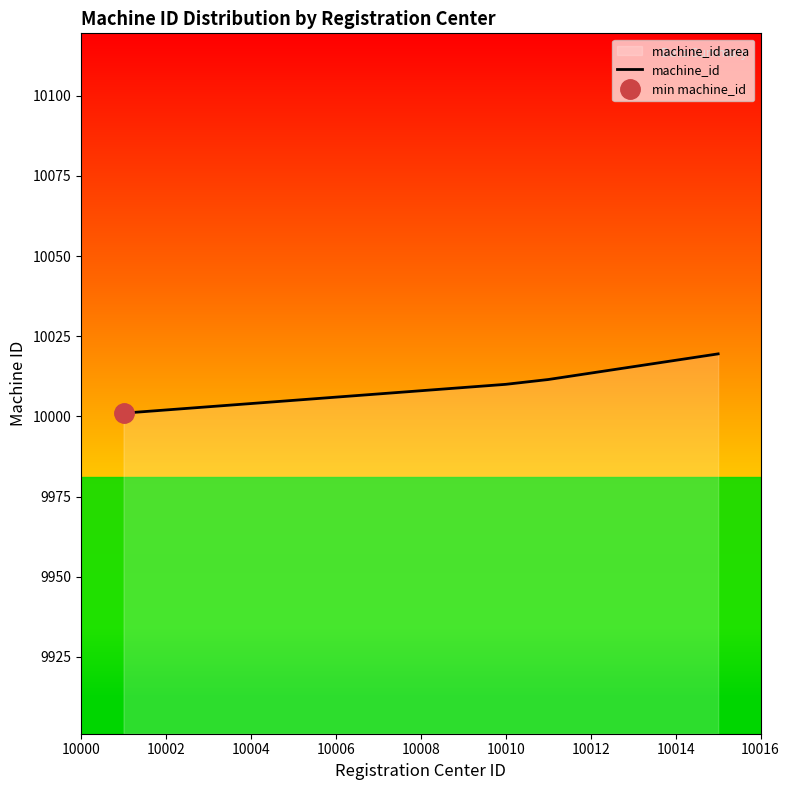

What is the difference between the maximum and minimum values?

18.5